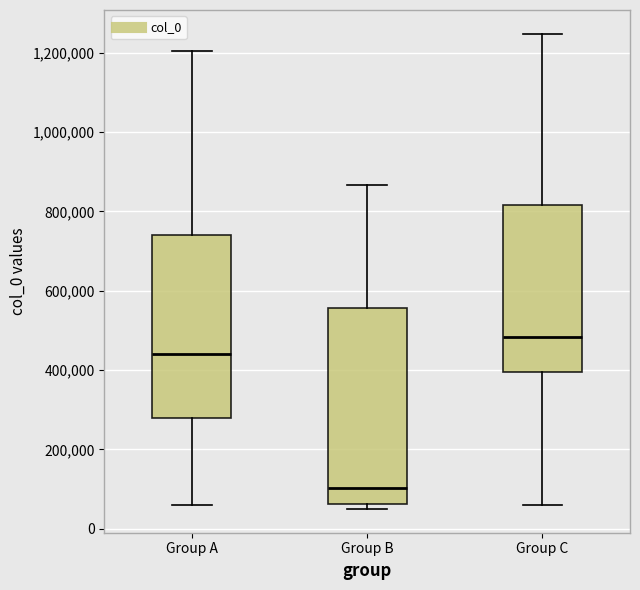

Which box has the lowest median line?

Group B